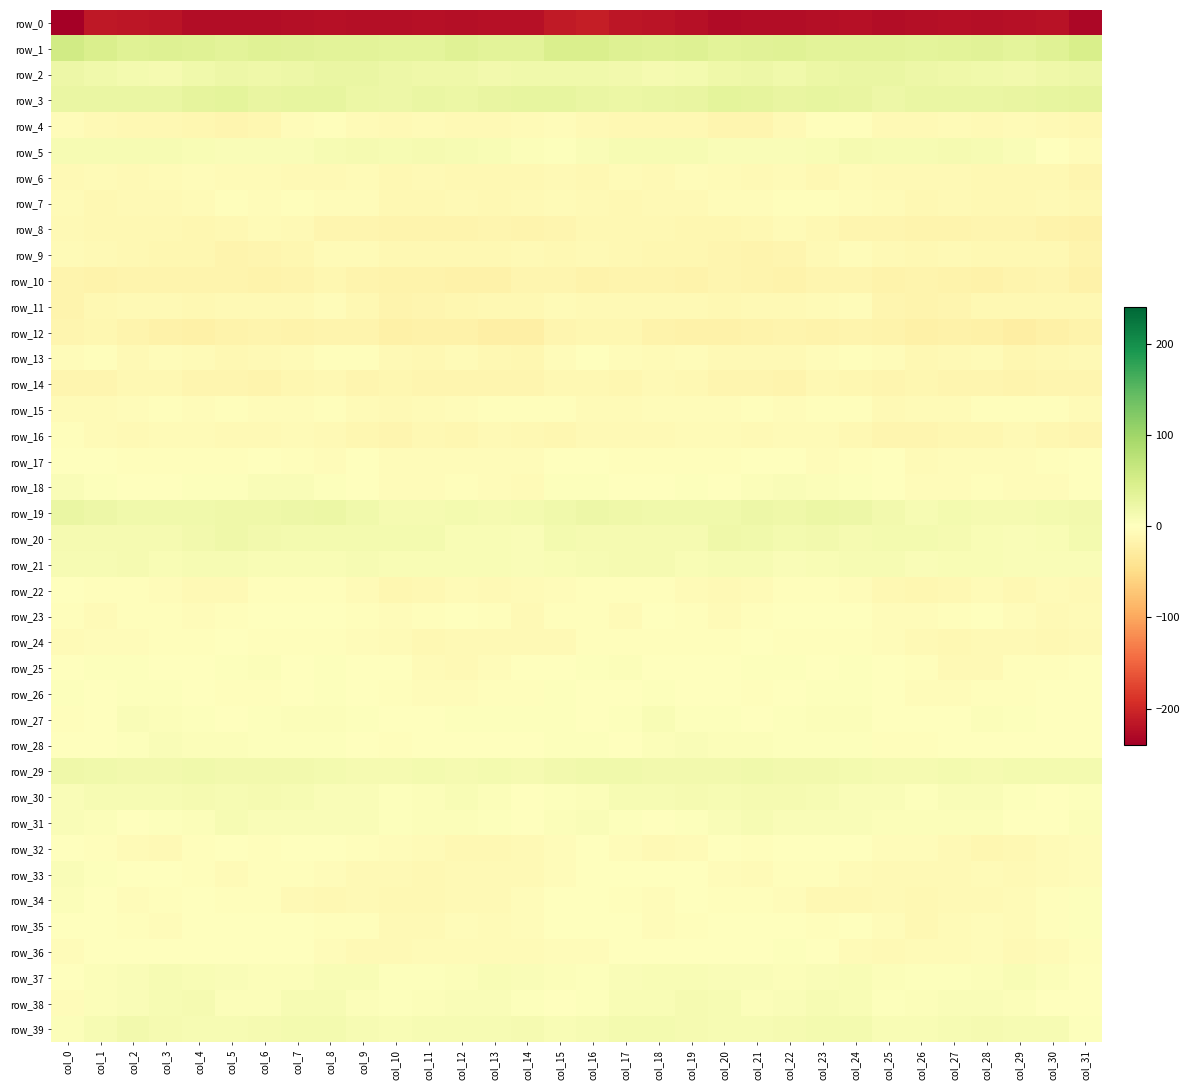

At col_20, list the series in order from smallest to largest.

row_0, row_12, row_10, row_14, row_9, row_4, row_8, row_11, row_22, row_13, row_16, row_23, row_6, row_7, row_33, row_15, row_17, row_34, row_24, row_26, row_25, row_32, row_35, row_36, row_18, row_27, row_28, row_31, row_5, row_37, row_38, row_21, row_39, row_30, row_29, row_19, row_20, row_2, row_3, row_1